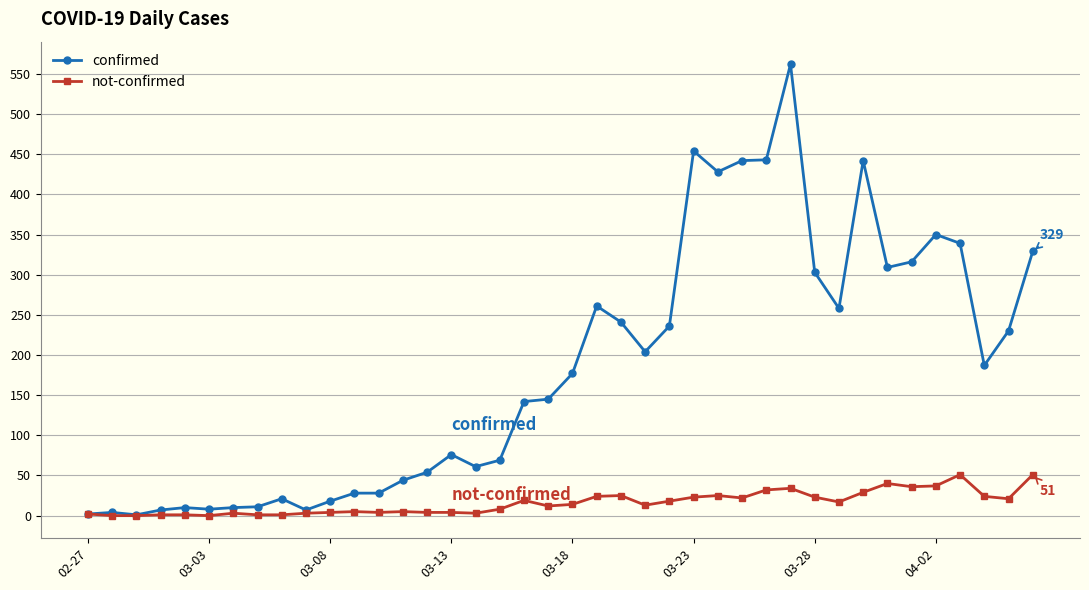

How many distinct data groups are displayed?

2